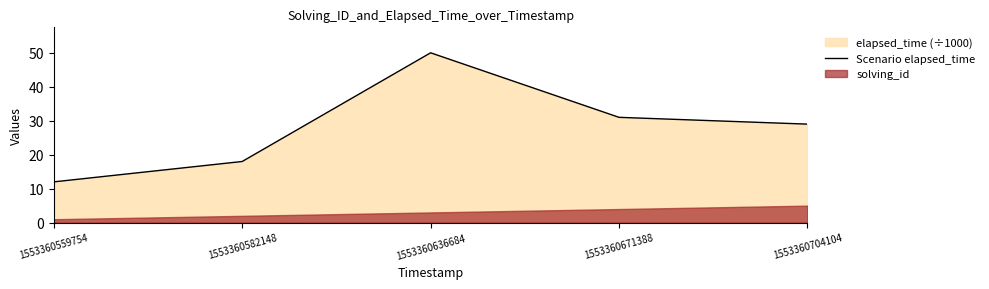

Is it true that the value at 1553360671388 is 31?

True